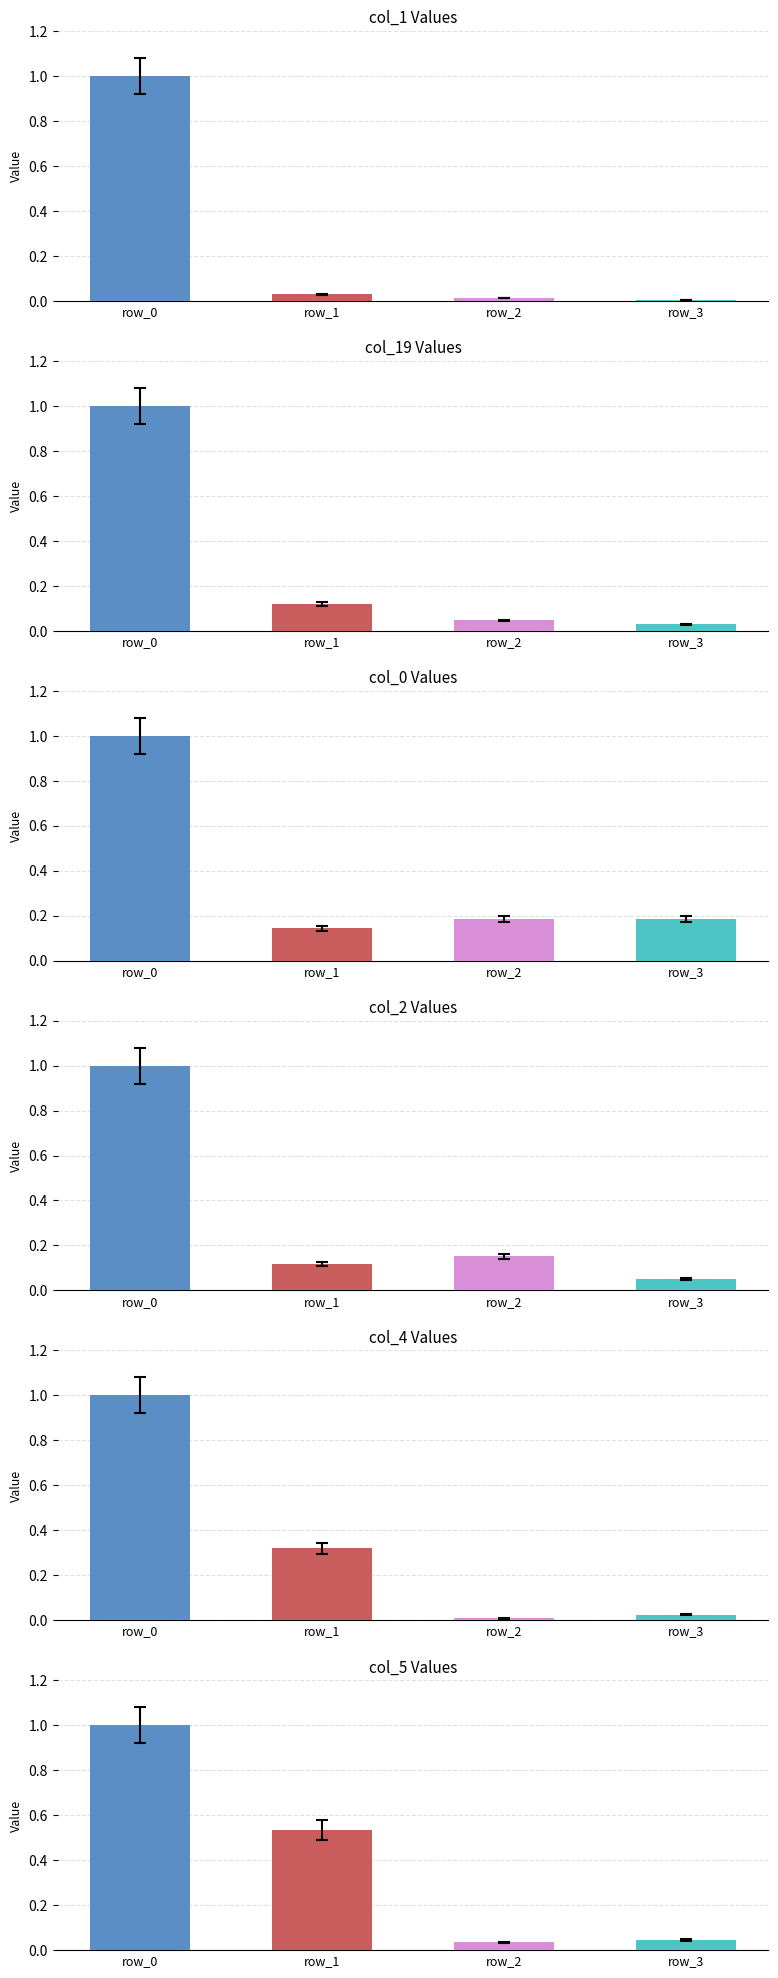

Where is col_5 nearest to the value 0?

row_2